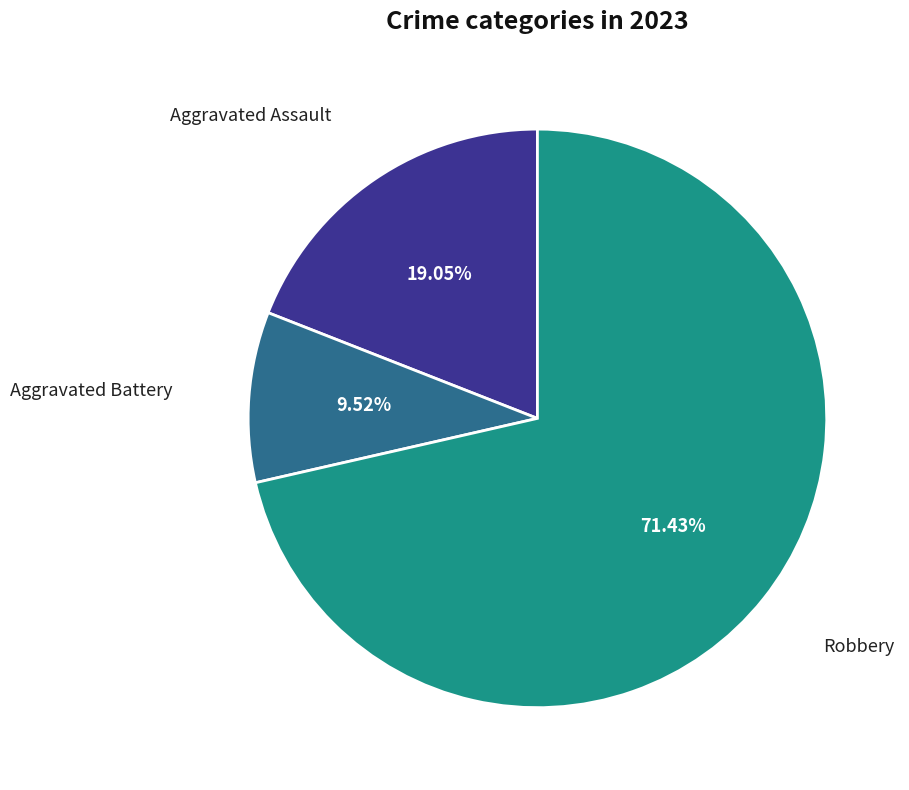

Does any single category account for the majority?

Yes